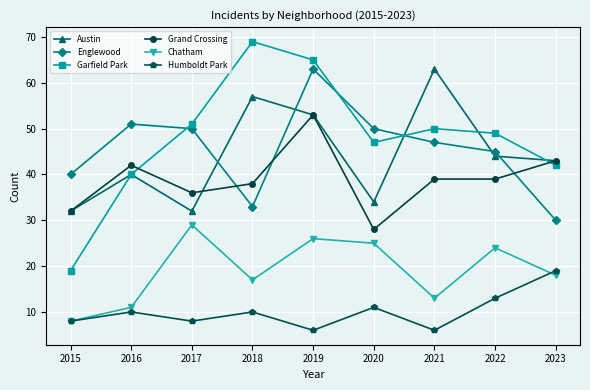

What is the total value across all series at 2021?

218